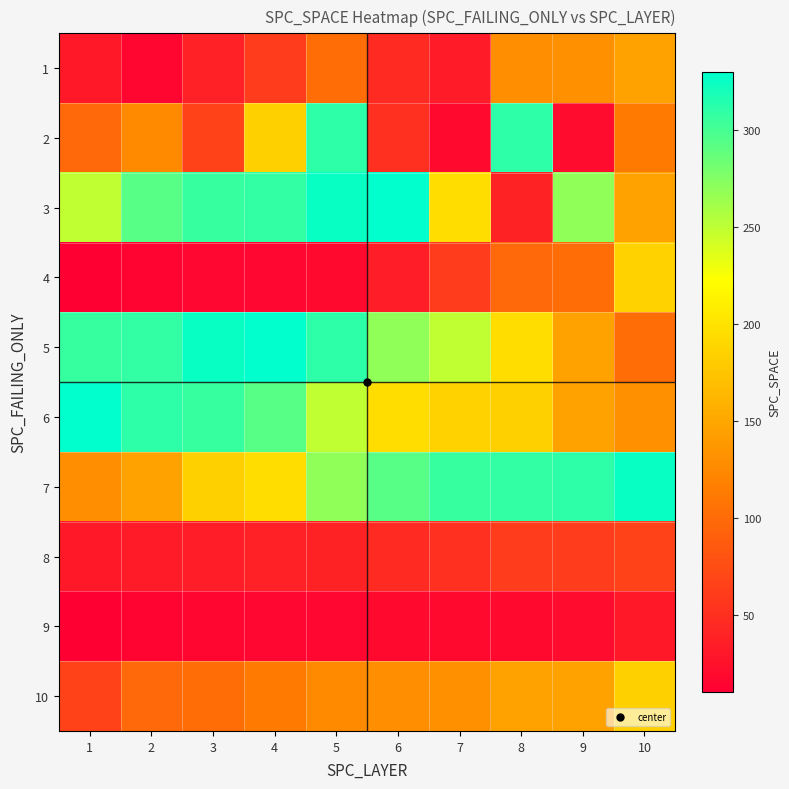

What is the greatest value displayed?

330